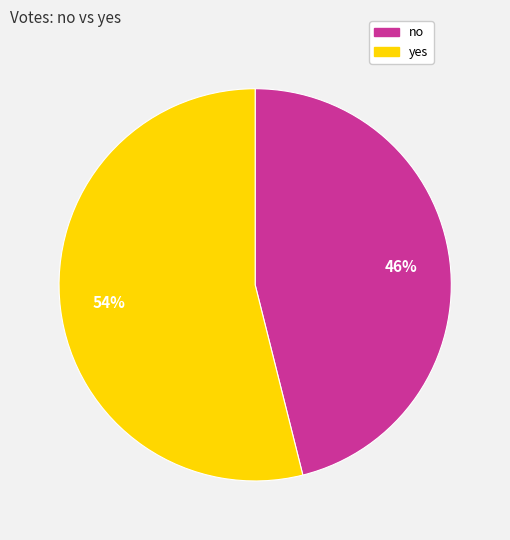

The yes slice represents 67% of the pie. True or false?

False